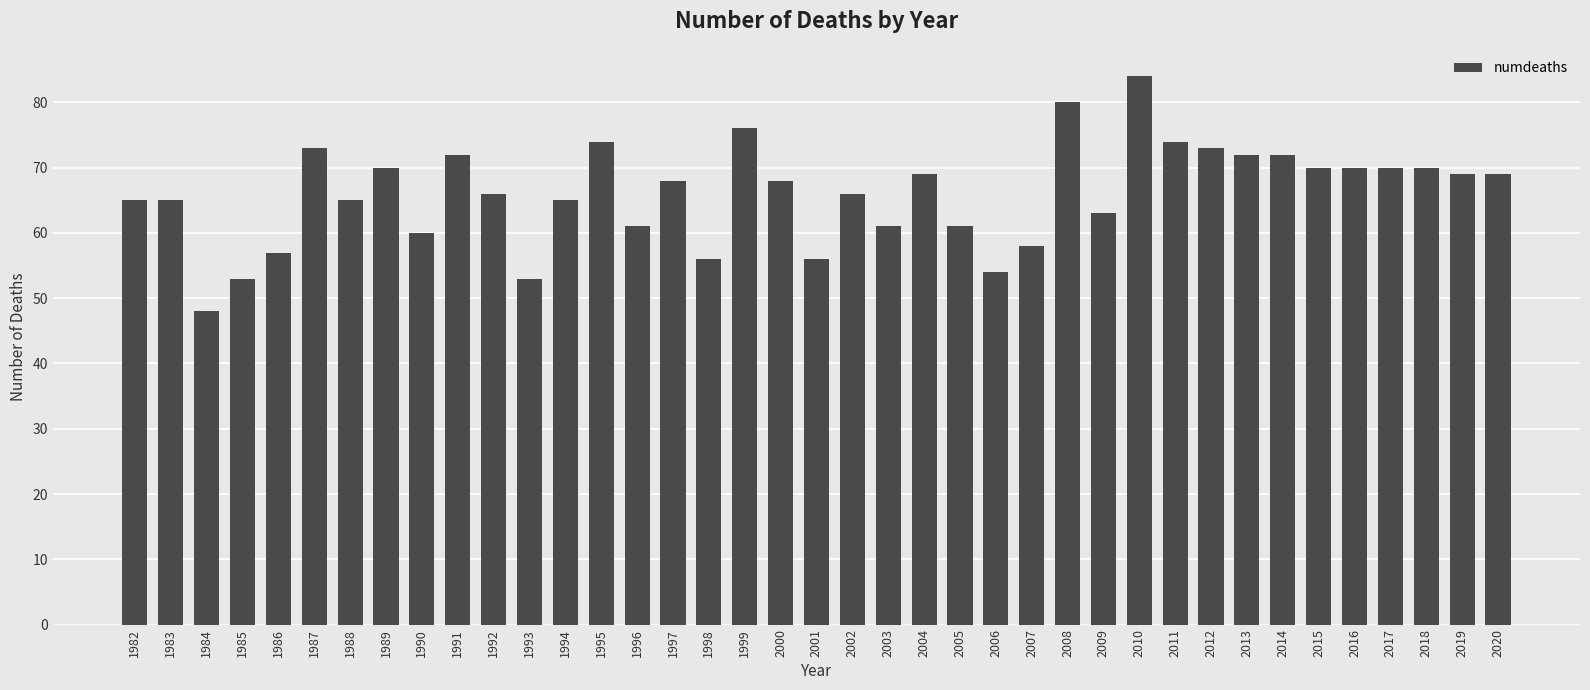

What is the ratio of the value at 2000 to the value at 2009?

1.1